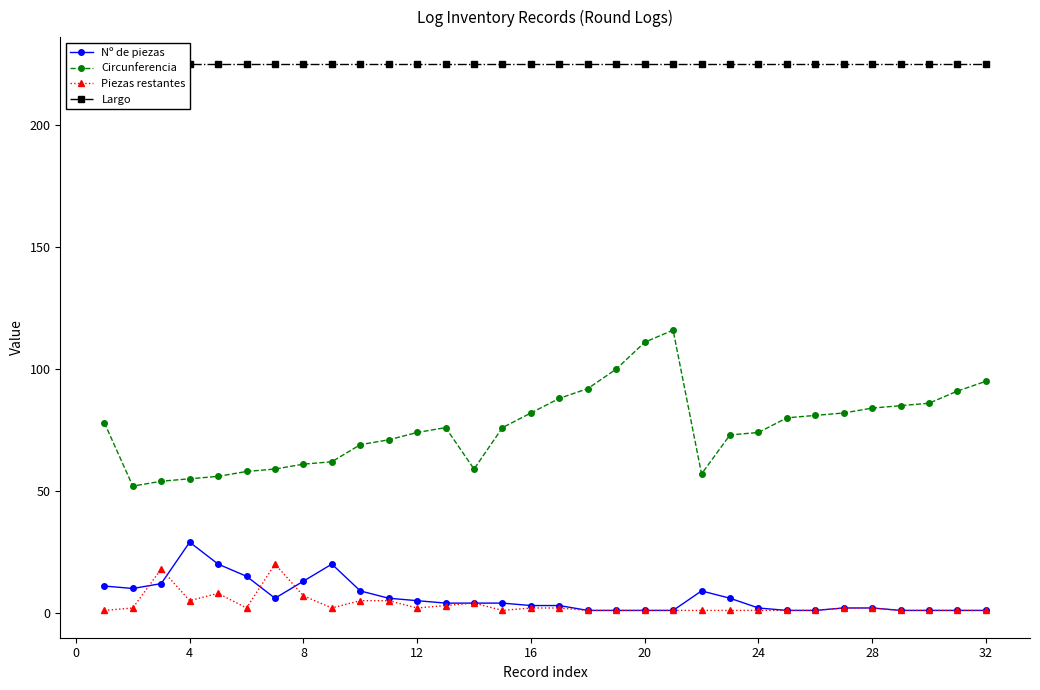

Rank the series by their maximum value, from highest to lowest.

Largo, Circunferencia, Nº de piezas, Piezas restantes